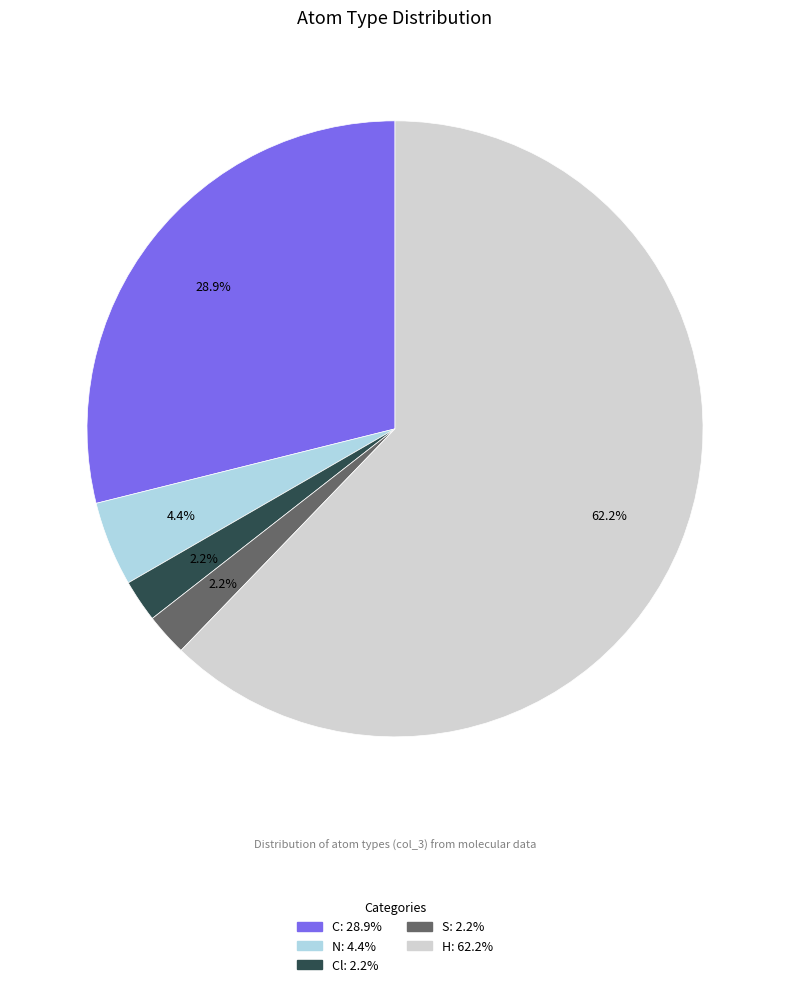

Count the number of slices in the pie.

5